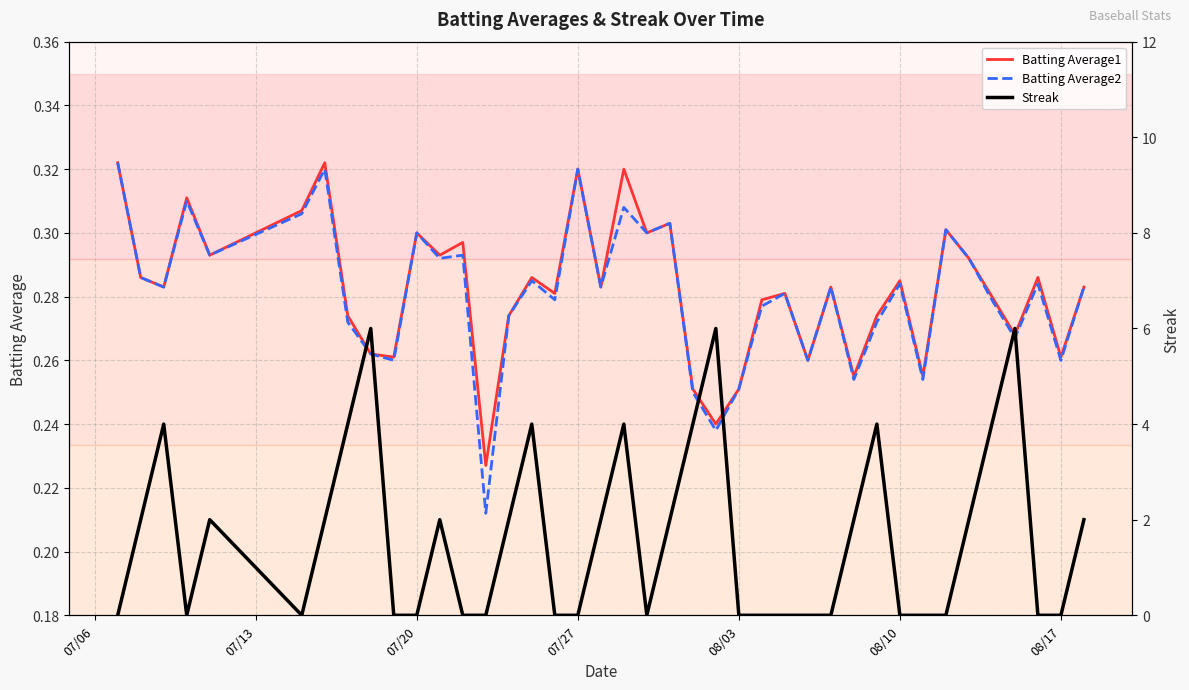

What is the value of the Batting Average2 point at the 2nd from the left?

0.3